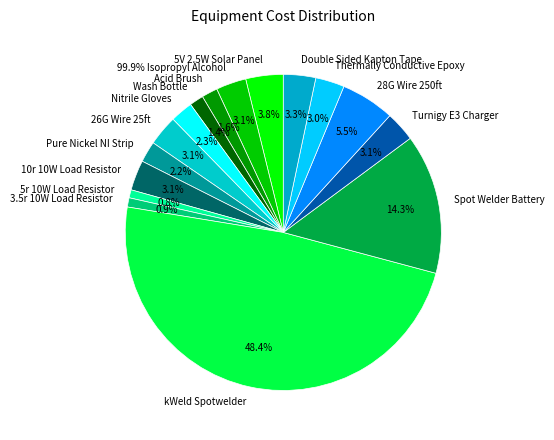

Which has a higher value, 5V 2.5W Solar Panel or Acid Brush?

5V 2.5W Solar Panel